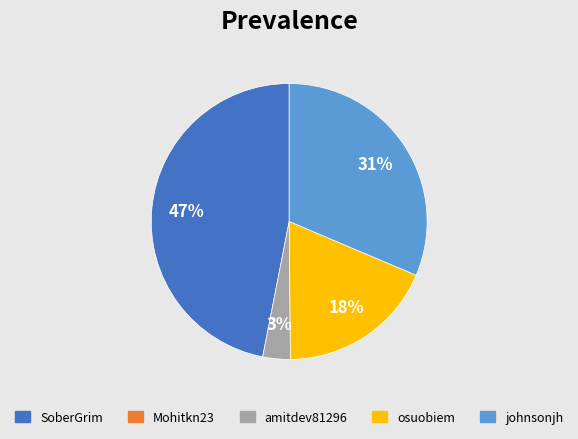

To the nearest percent, what is the difference between the largest and smallest slice percentages?

44%